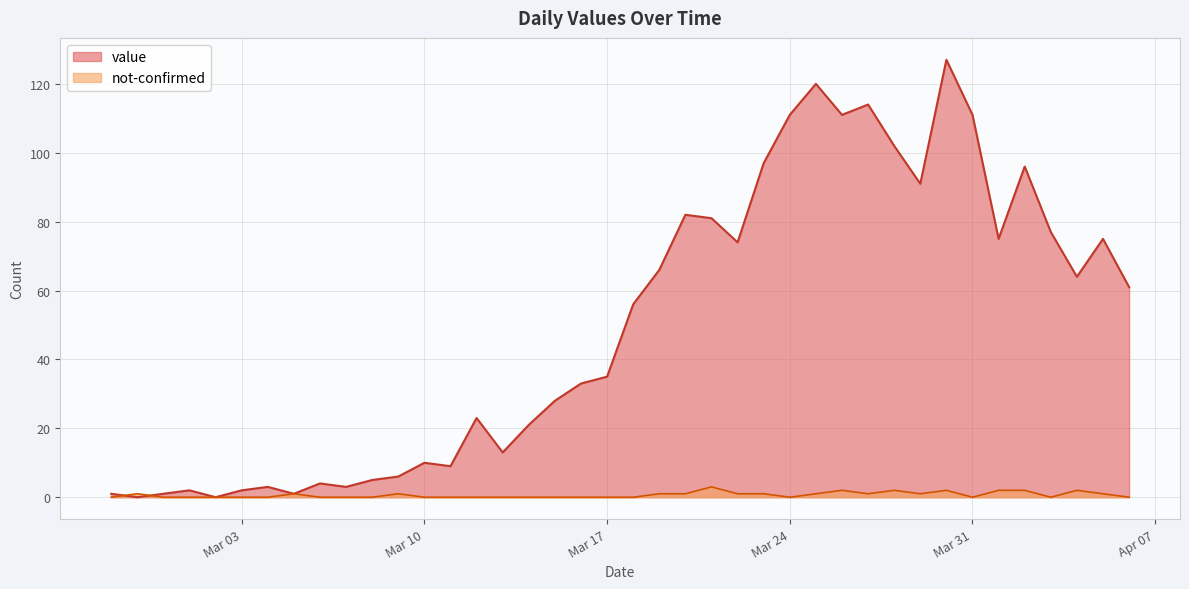

Between 2020-02-27 and 2020-03-18, which is larger?

2020-03-18